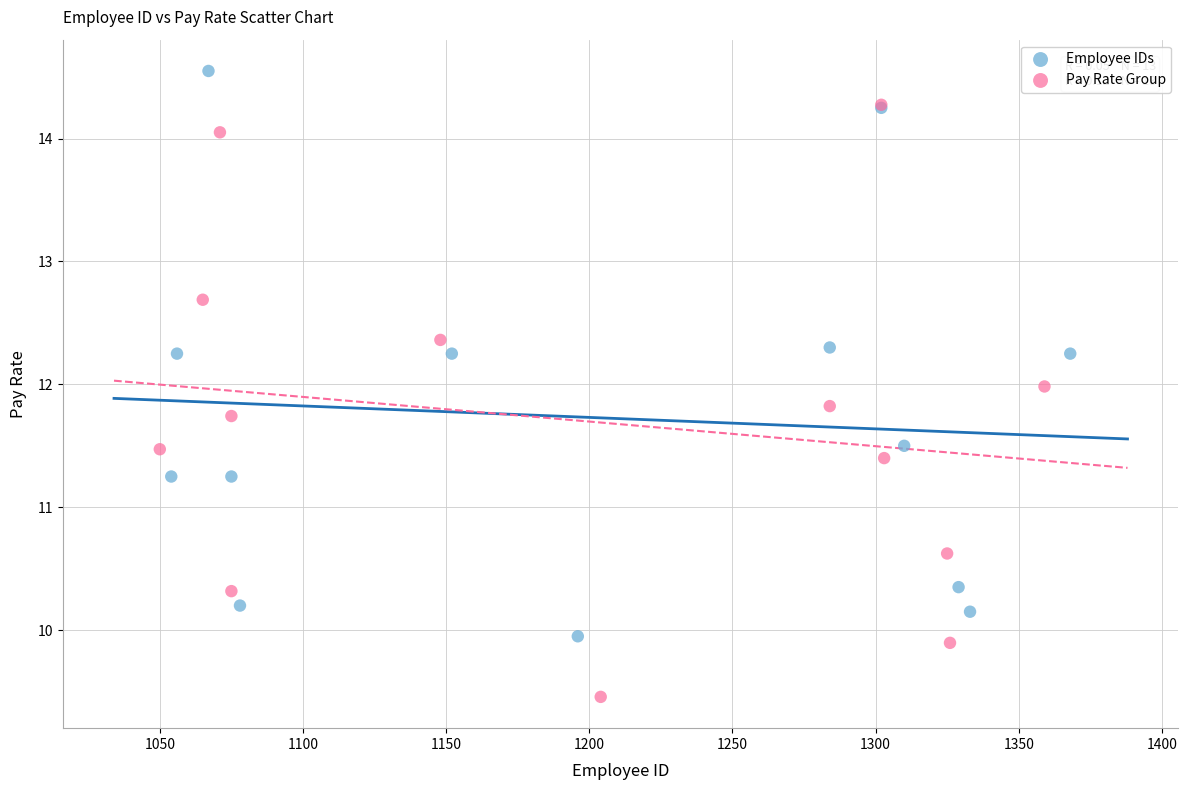

Which series reaches the minimum Y coordinate?

Pay Rate Group